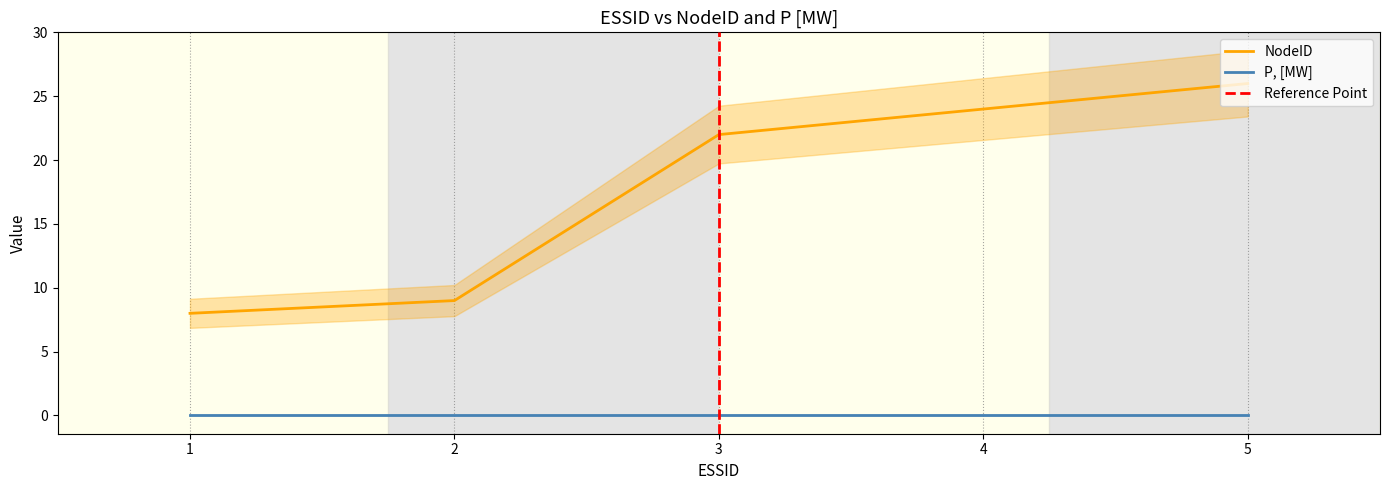

What is the value of the 1st point from the left?

8